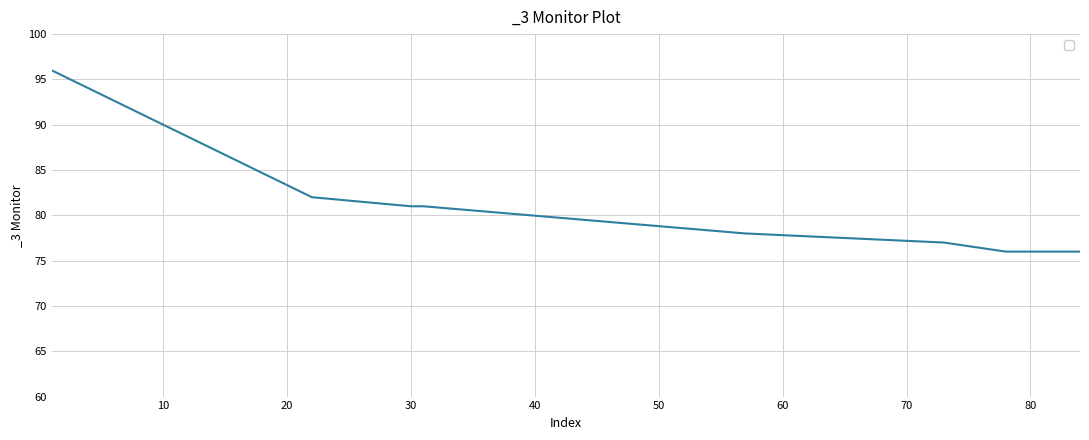

What is the sum of all values?

647